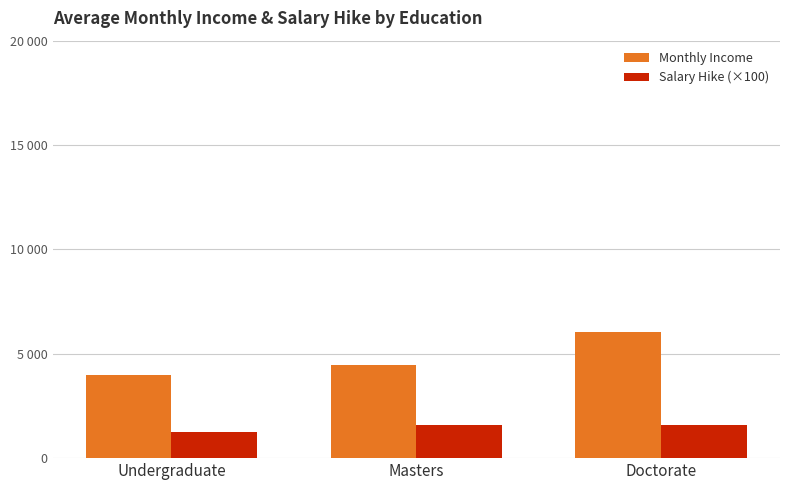

Are the bars grouped side by side (vs. stacked)?

Yes